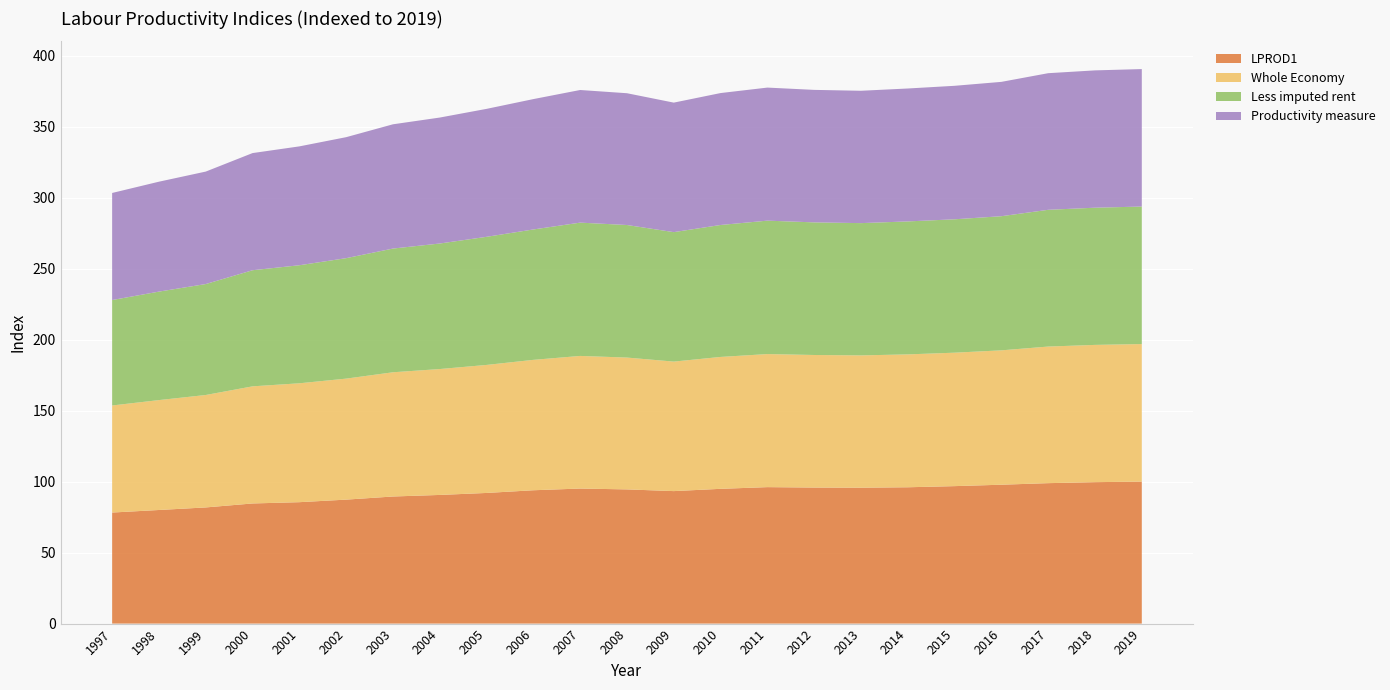

Reading left to right, transcribe all the data shown in this chart.

LPROD1: 1997=78.2	1998=80.0	1999=81.8	2000=84.6	2001=85.5	2002=87.3	2003=89.5	2004=90.6	2005=92.0	2006=93.9	2007=95.1	2008=94.5	2009=93.3	2010=94.9	2011=96.1	2012=95.8	2013=95.7	2014=96.0	2015=96.8	2016=97.8	2017=98.9	2018=99.6	2019=100.0
Whole Economy: 1997=75.4	1998=77.4	1999=79.2	2000=82.5	2001=83.7	2002=85.2	2003=87.5	2004=88.7	2005=90.1	2006=91.8	2007=93.4	2008=92.8	2009=91.2	2010=92.9	2011=93.7	2012=93.3	2013=93.2	2014=93.6	2015=94.0	2016=94.6	2017=96.2	2018=96.7	2019=96.8
Less imputed rent: 1997=74.3	1998=76.4	1999=78.1	2000=81.8	2001=83.1	2002=84.8	2003=87.1	2004=88.4	2005=90.2	2006=91.8	2007=93.9	2008=93.4	2009=91.2	2010=92.9	2011=94.0	2012=93.4	2013=93.1	2014=93.6	2015=93.9	2016=94.5	2017=96.3	2018=96.6	2019=96.8
Productivity measure: 1997=75.4	1998=77.4	1999=79.2	2000=82.5	2001=83.7	2002=85.2	2003=87.5	2004=88.7	2005=90.1	2006=91.8	2007=93.4	2008=92.8	2009=91.2	2010=92.9	2011=93.7	2012=93.3	2013=93.2	2014=93.6	2015=94.0	2016=94.6	2017=96.2	2018=96.7	2019=96.8